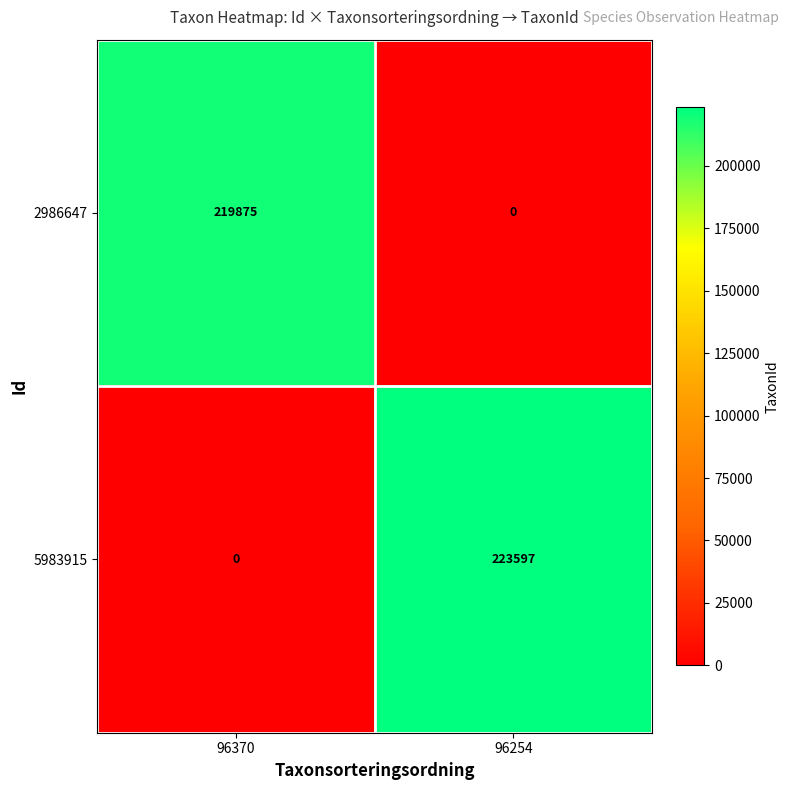

Which series has the largest total across all categories?

5983915